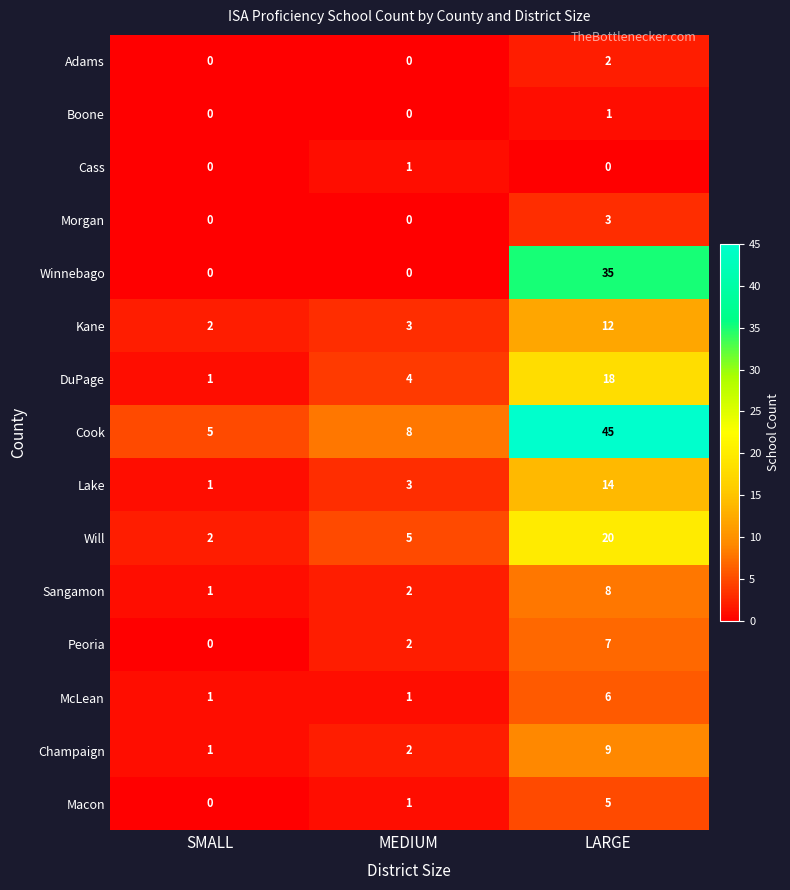

Rank the categories by Sangamon value from highest to lowest.

LARGE, MEDIUM, SMALL